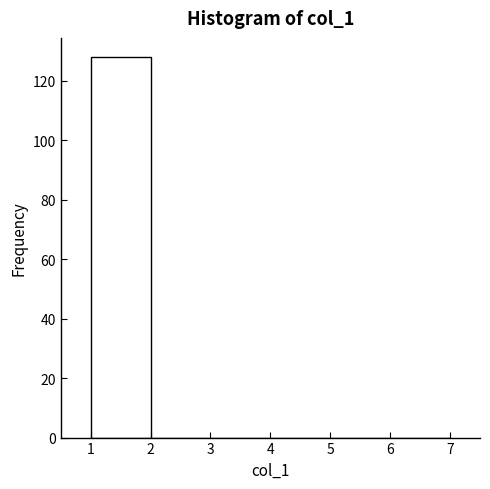

How tall is the bar that spans 1 to 2 on the x-axis? The values are not printed on the chart, so give them approximately, as read against the axis.

128